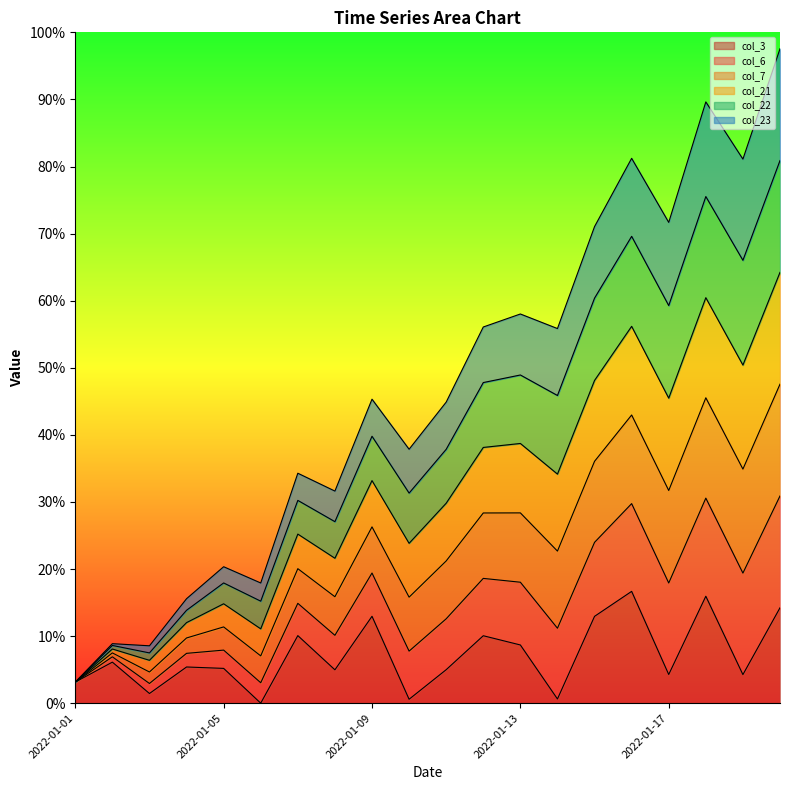

What is the total value across all series at 2022-01-01?

3.1